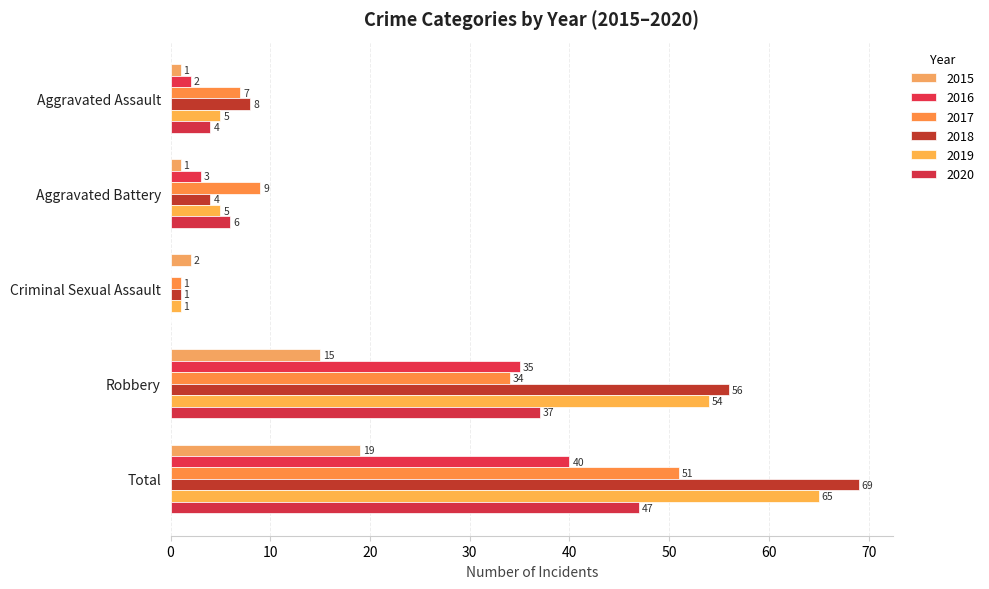

Which category has the highest value across all series?

Total